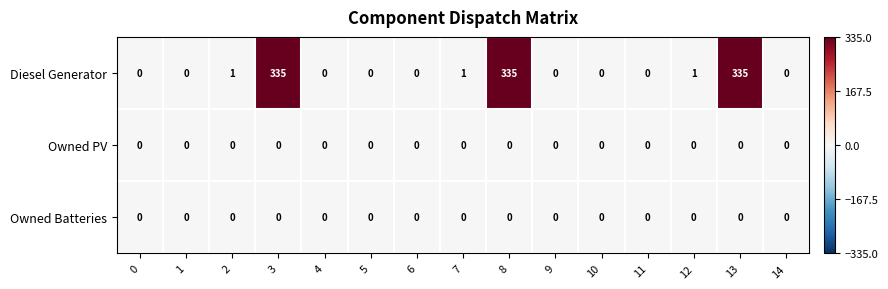

Which series has the largest range (max minus min)?

Diesel Generator